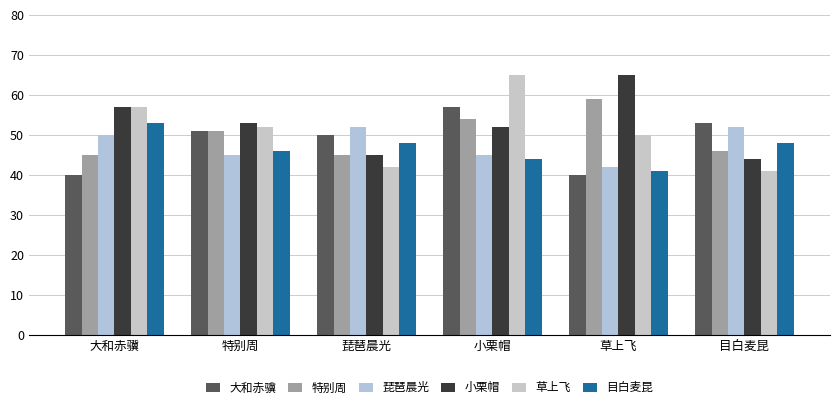

How many values in the 琵琶晨光 series are below 50?

3